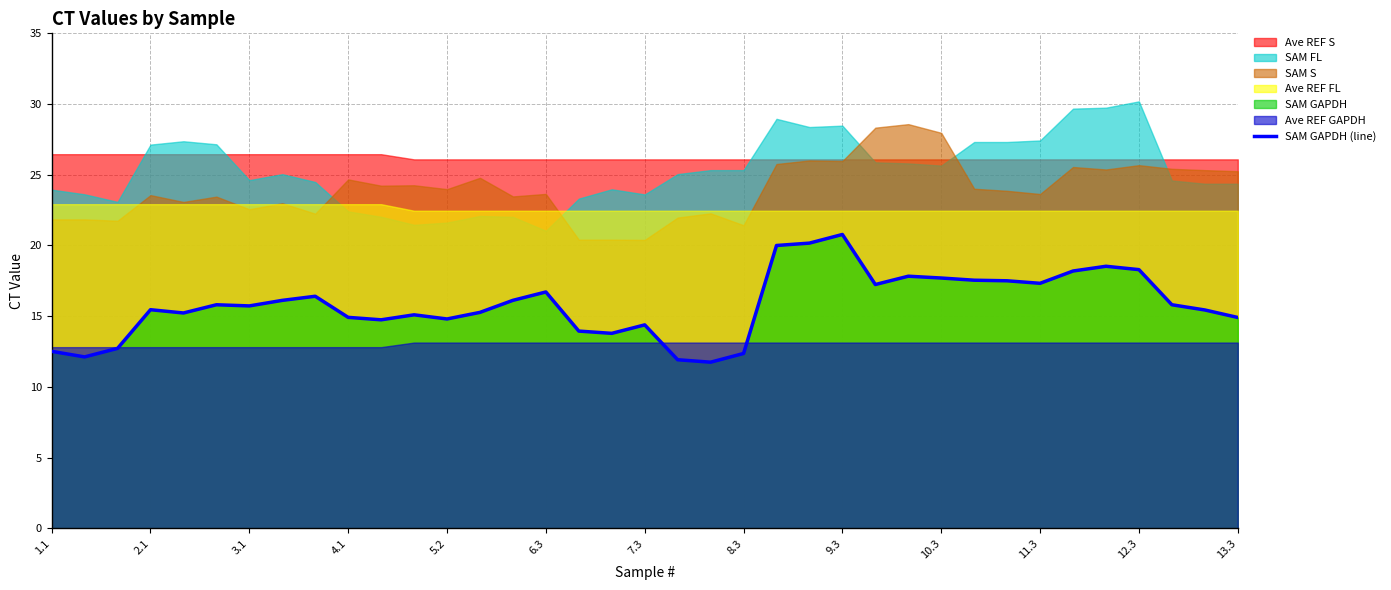

The SAM GAPDH (line) series shows 24.7 at 10.3. True or false?

False